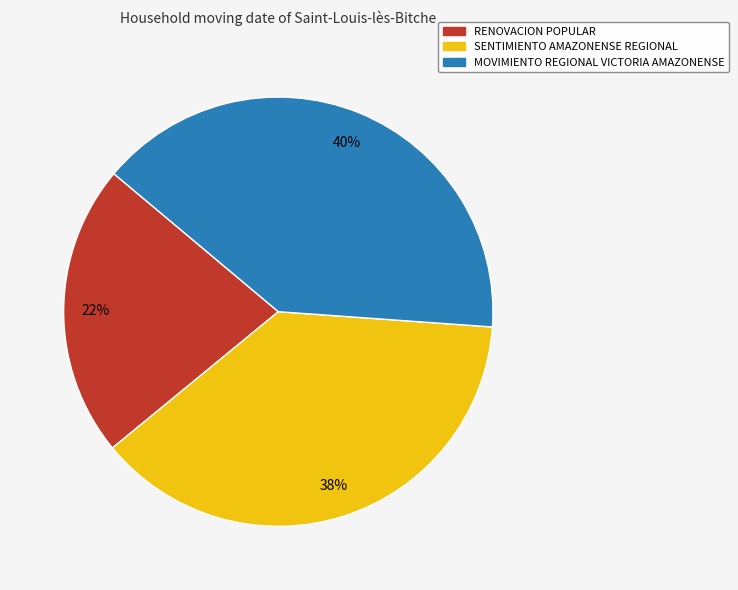

Is the sum of SENTIMIENTO AMAZONENSE REGIONAL and RENOVACION POPULAR greater than half?

Yes